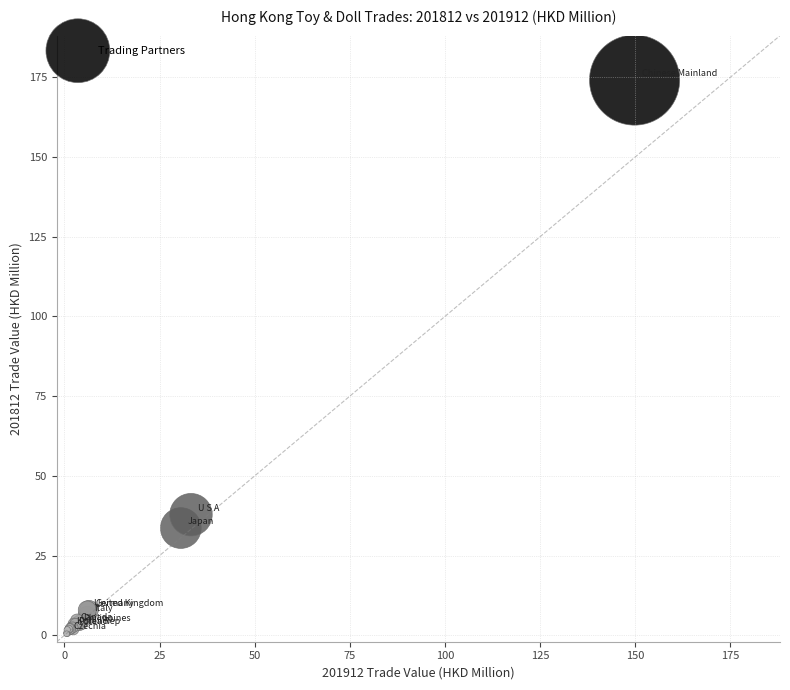

What Y value in the scatter plot is closest to 87?

37.8